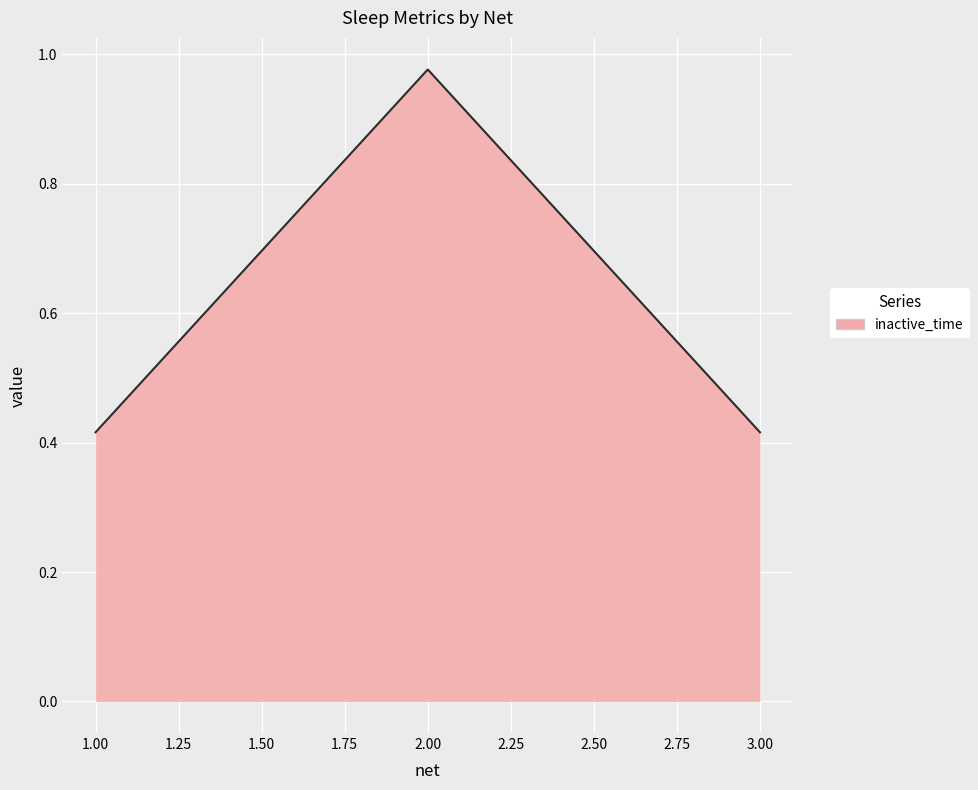

What is the difference between the maximum and minimum values?

0.6